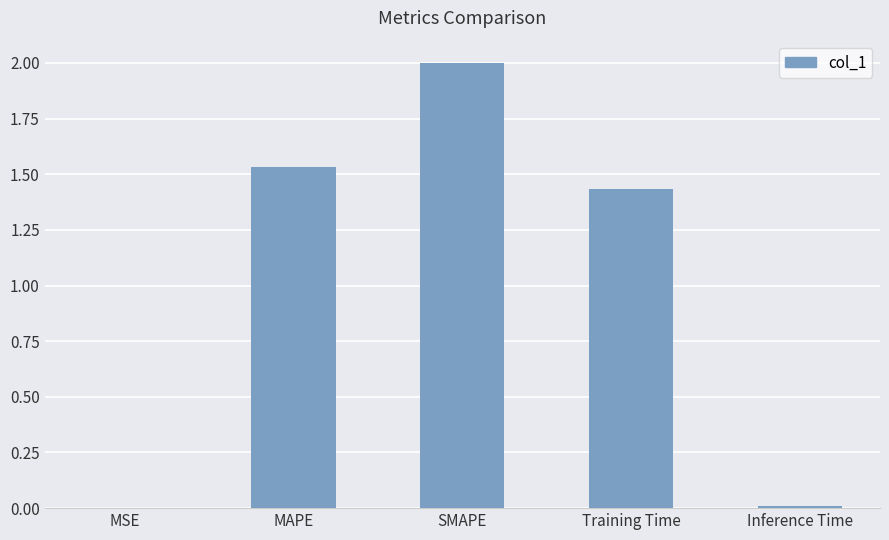

What is the sum of the values at Training Time and MAPE?

3.0